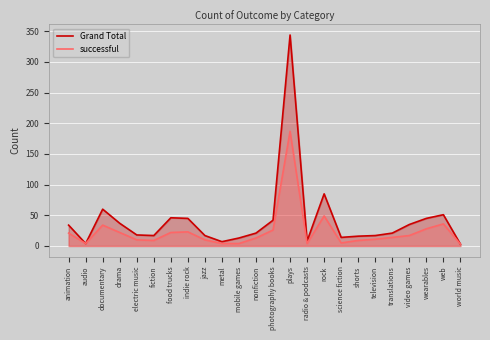

Between documentary and rock, which is larger?

rock